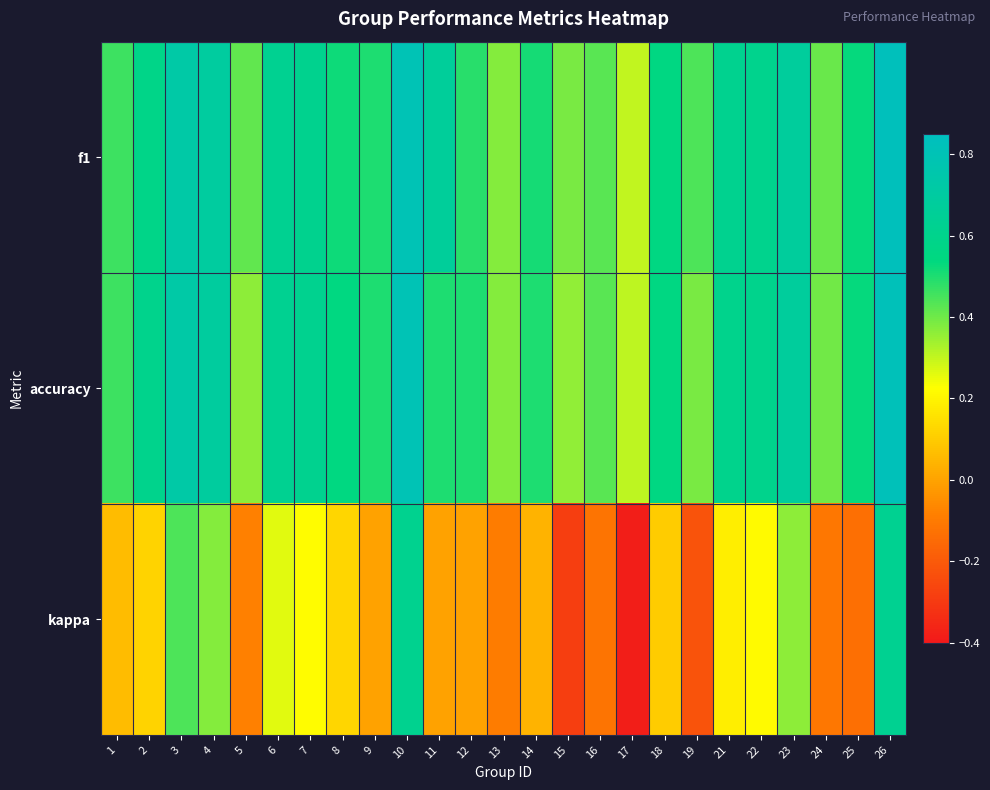

Rank the series at 2 from lowest to highest value.

kappa, f1, accuracy